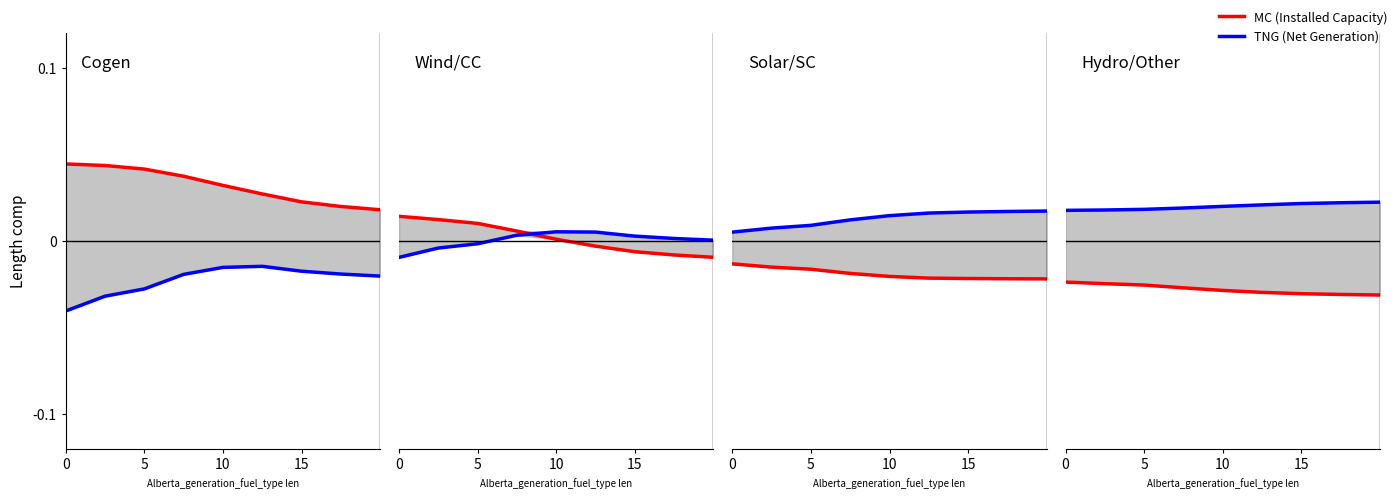

Is the value of MC at 10 greater than the value of TNG at 8?

No